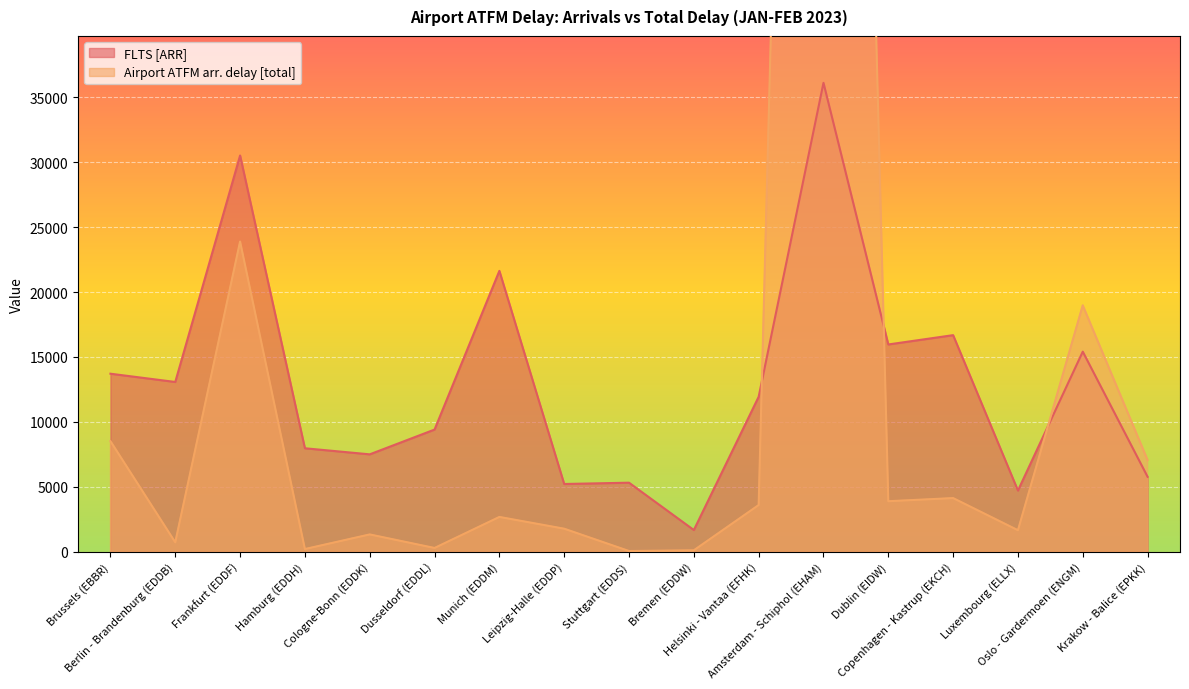

Between which two adjacent categories do Airport ATFM arr. delay [total] and FLTS [ARR] first intersect?

Helsinki - Vantaa (EFHK) and Amsterdam - Schiphol (EHAM)